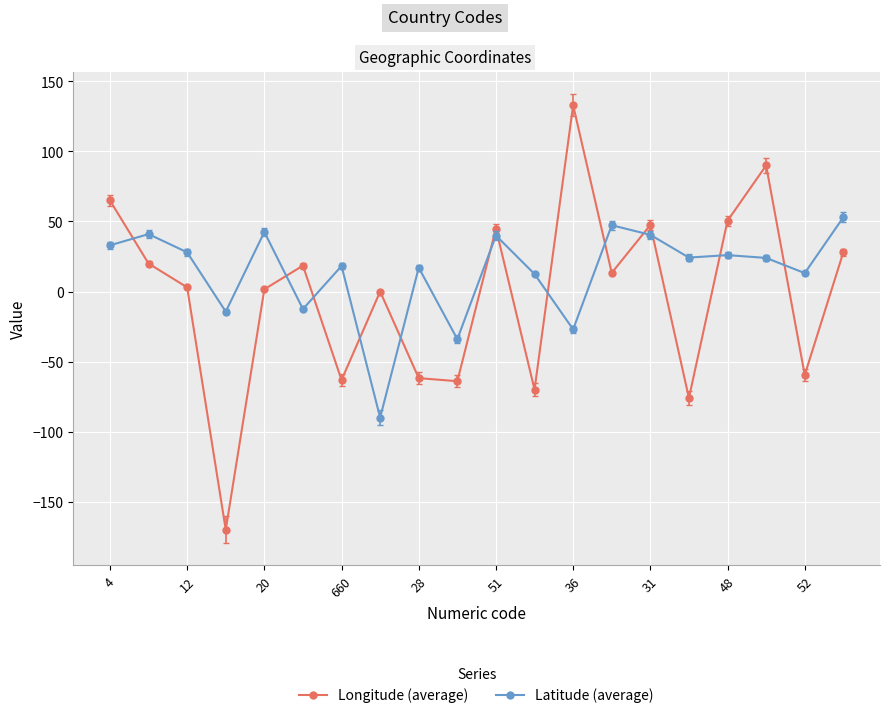

True or false: Latitude (average) and Longitude (average) intersect in this chart.

True